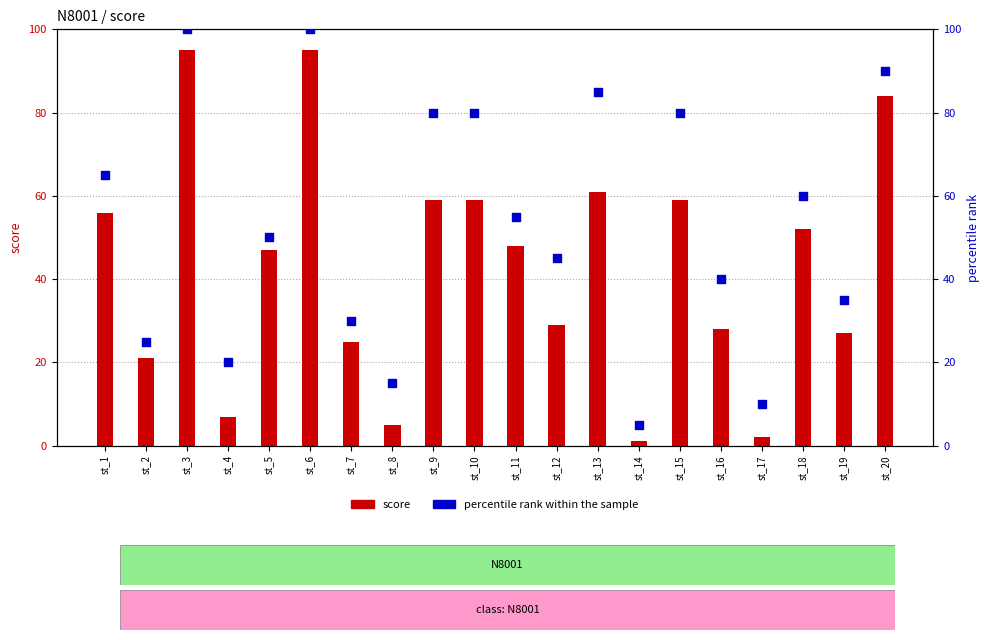

Which series has the widest spread of Y values?

percentile rank within the sample